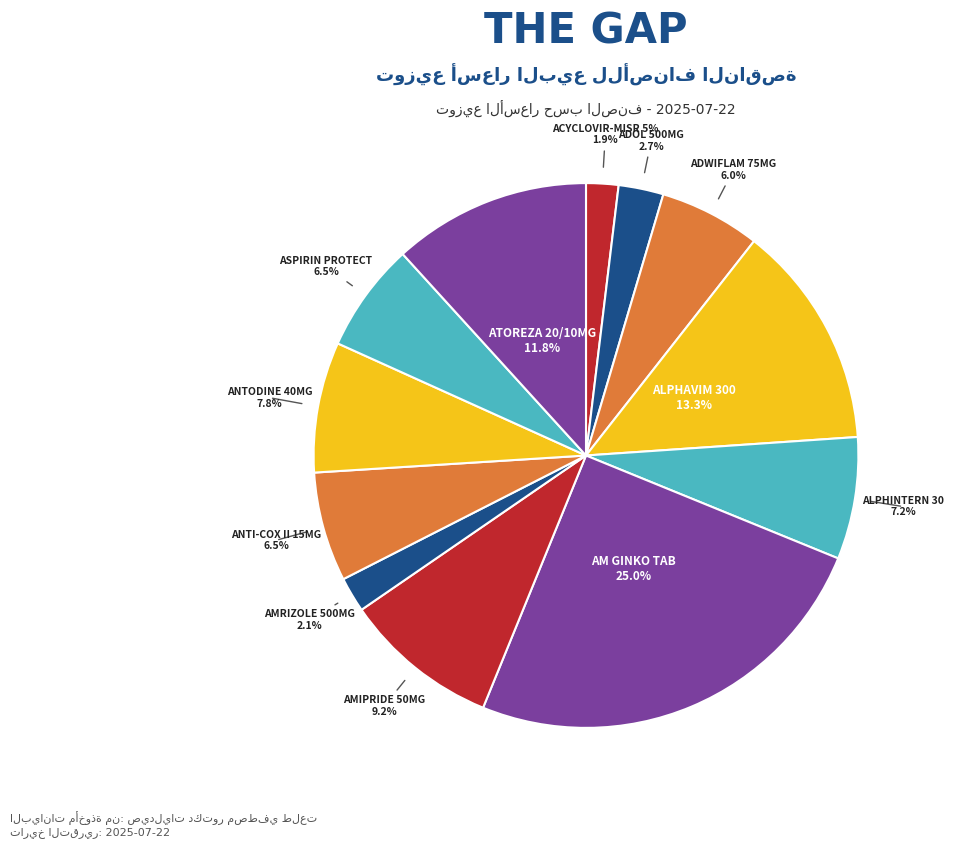

Does AMRIZOLE 500MG represent more than half of the total?

No